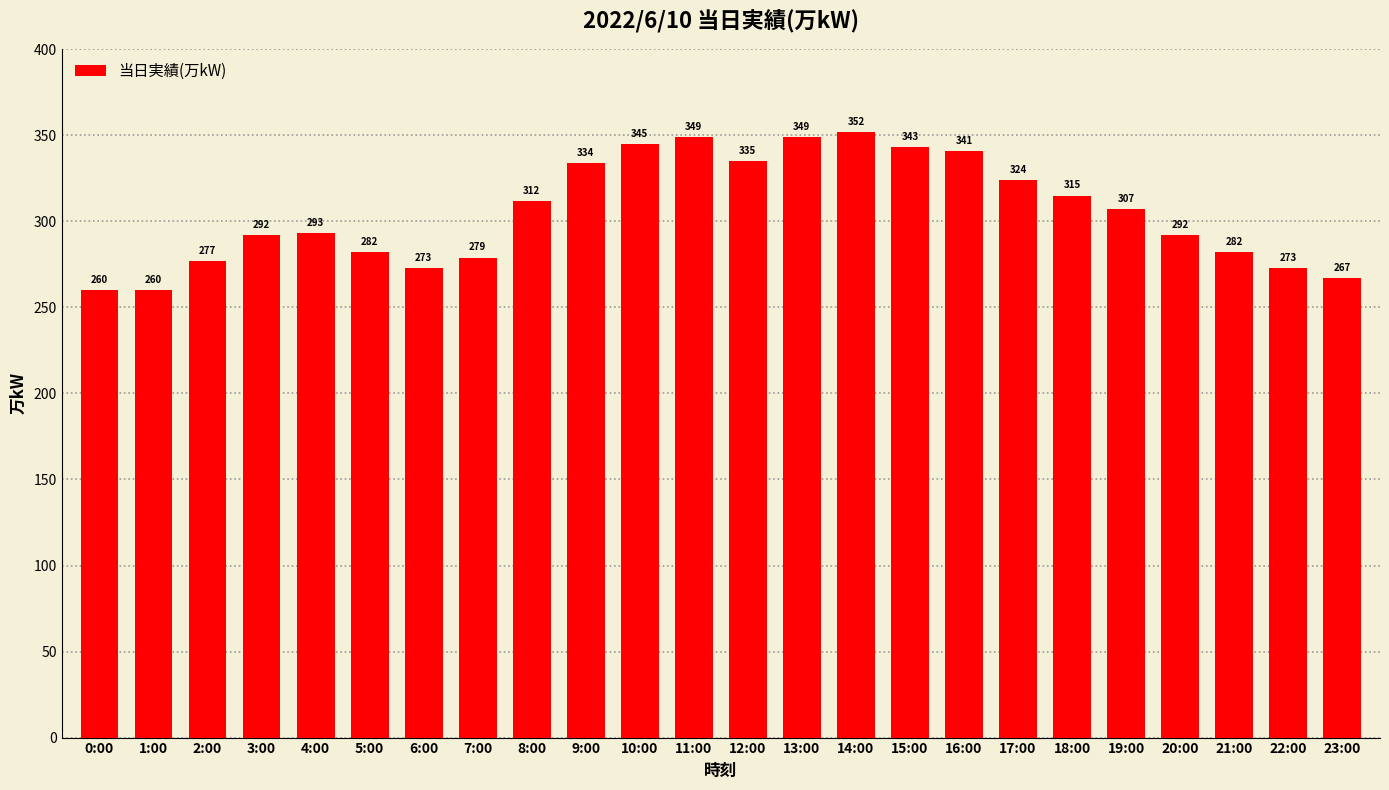

Which has a higher value, 8:00 or 4:00?

8:00